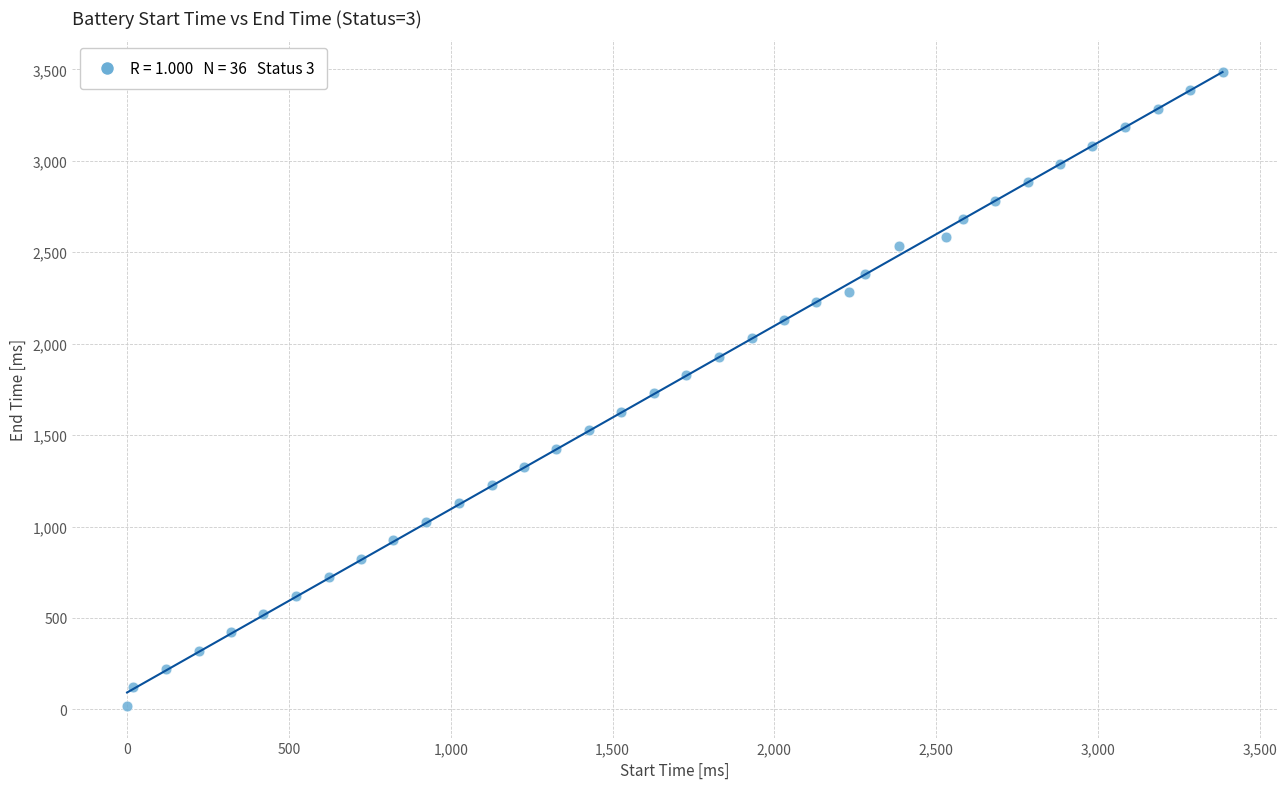

What is the range of X values (max minus min)?

3385